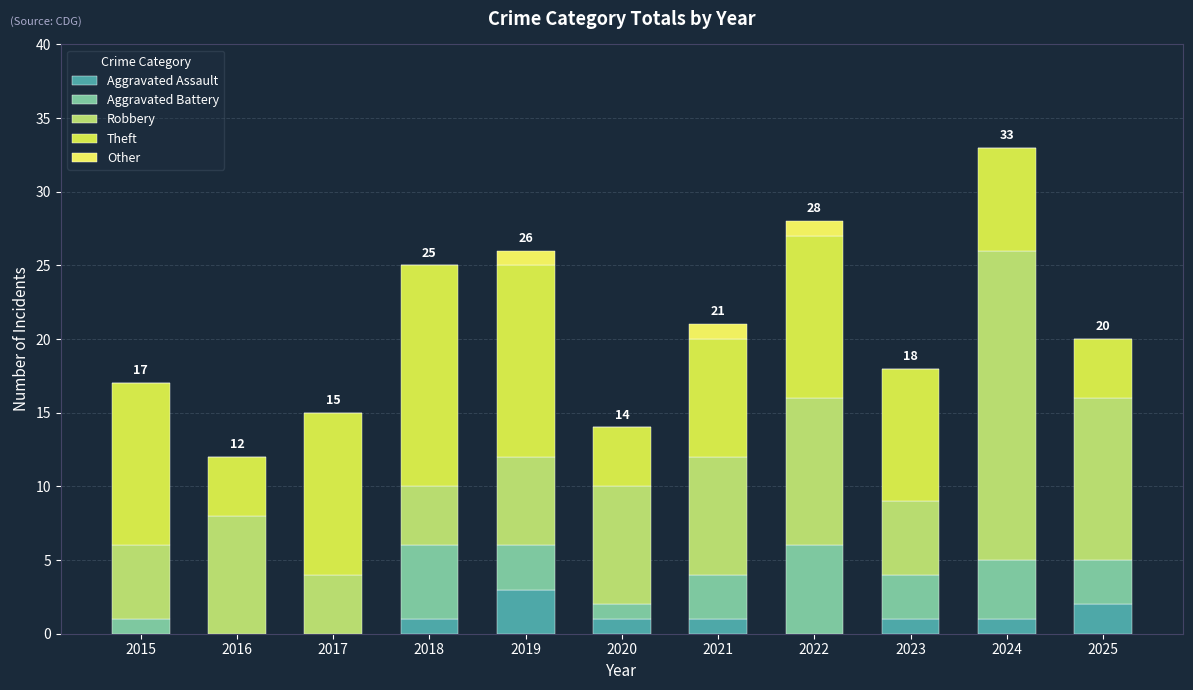

The value of Robbery at 2015 is 5. True or false?

True